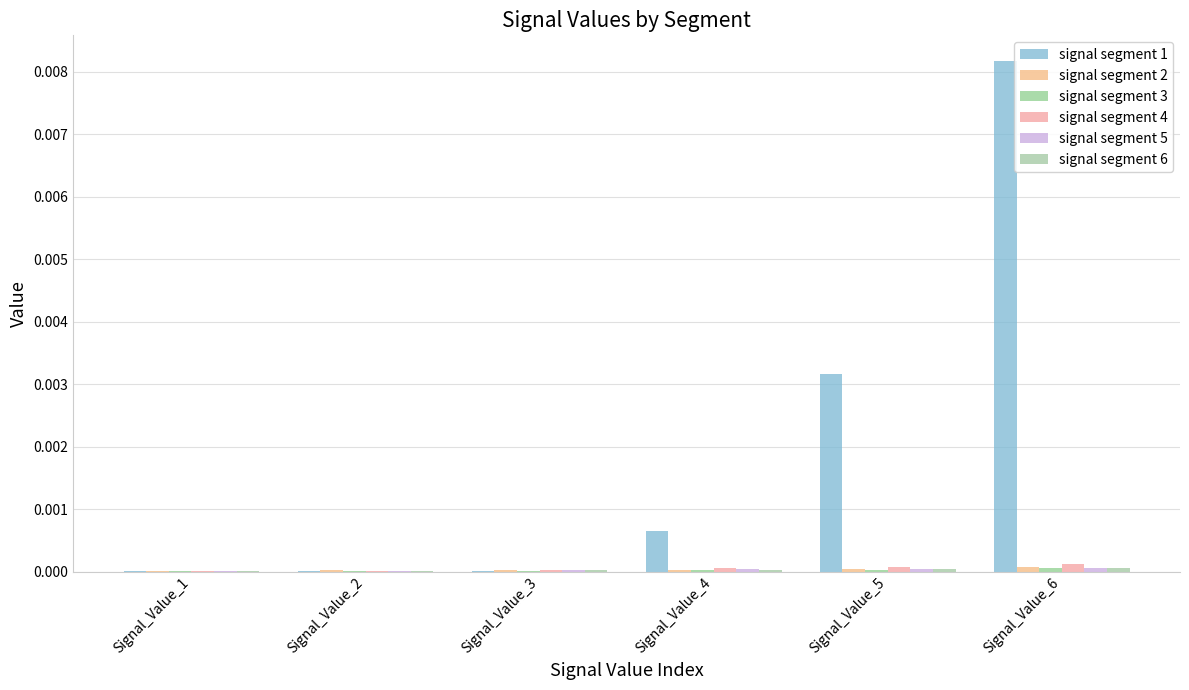

Are the bars grouped side by side (vs. stacked)?

Yes